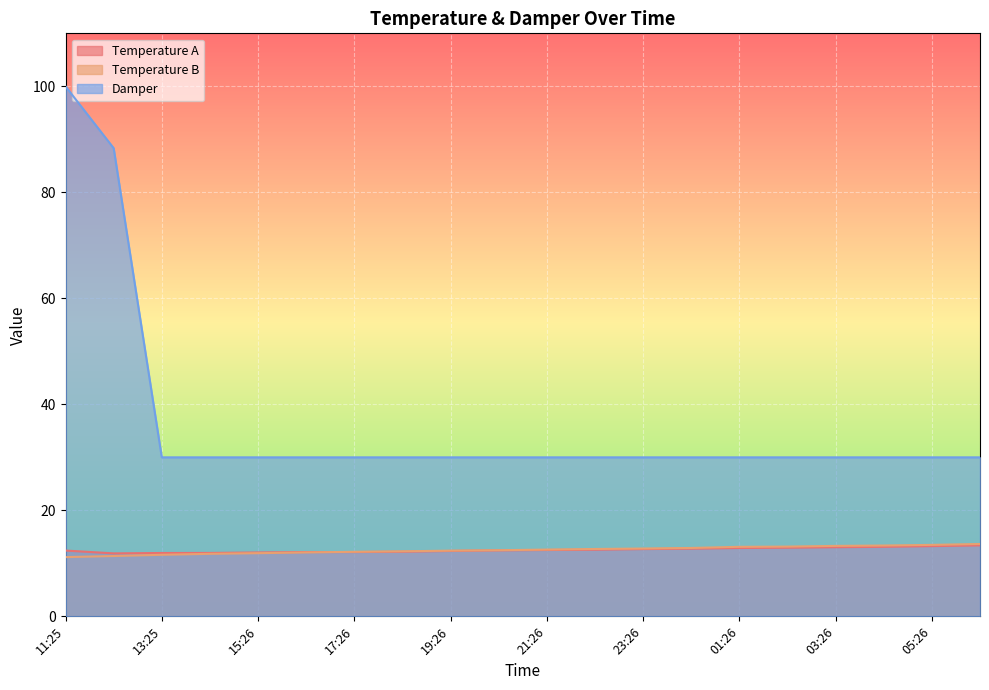

What is the average value of the Damper series?

36.4